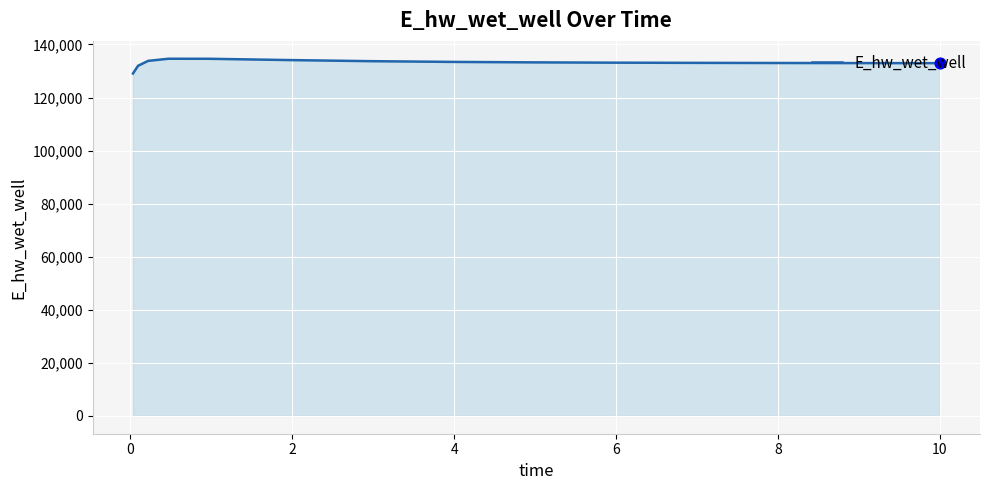

What is the greatest value displayed?

134623.8